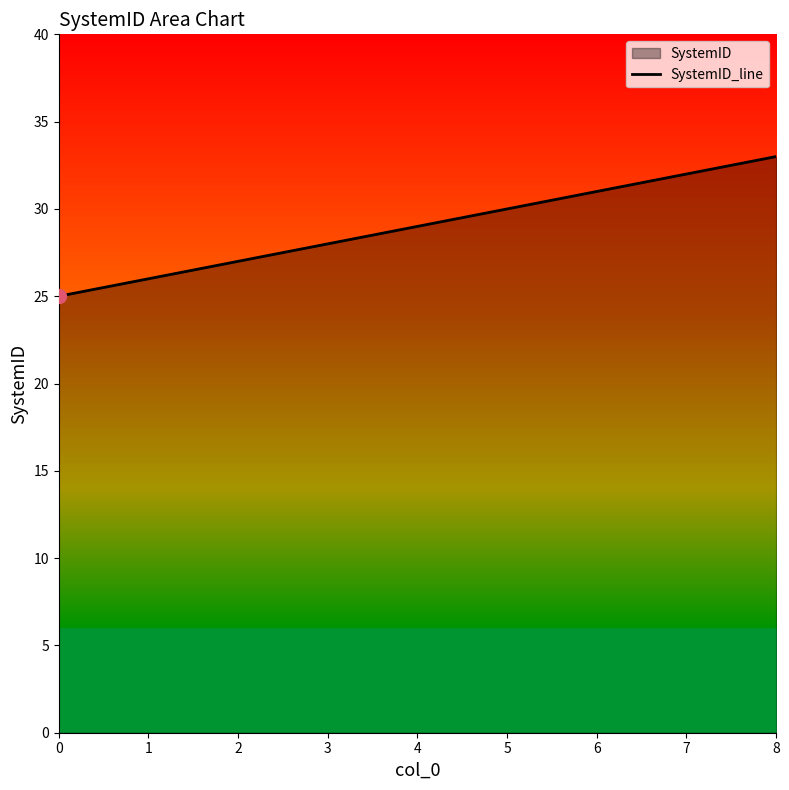

Which has a higher value, 7 or 0?

7